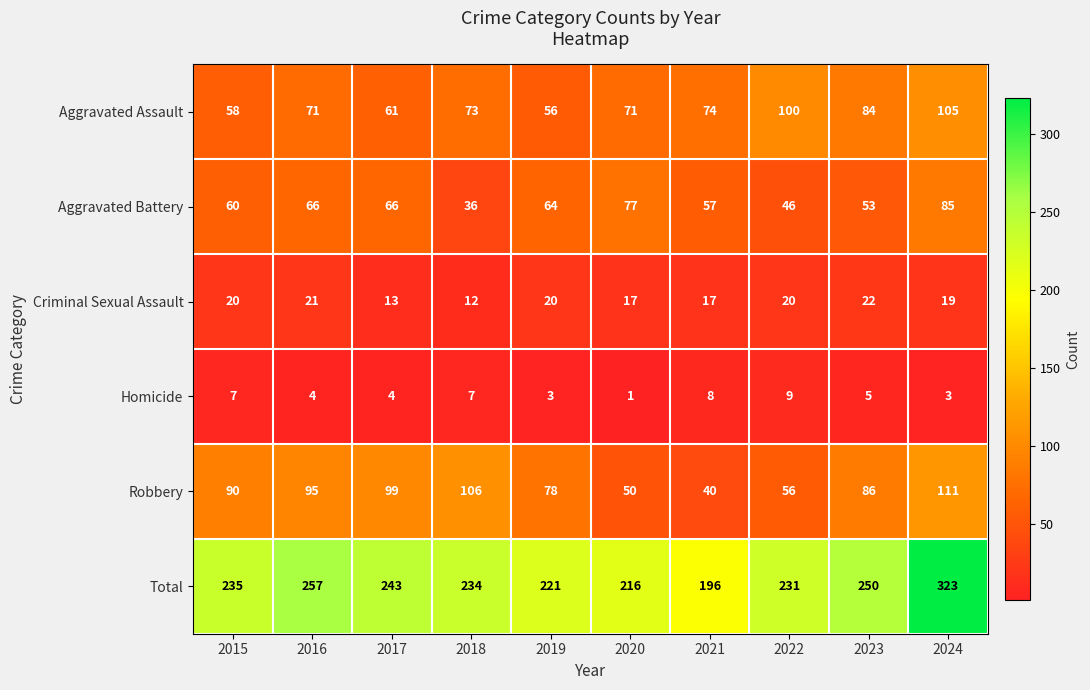

What is the greatest value displayed?

323